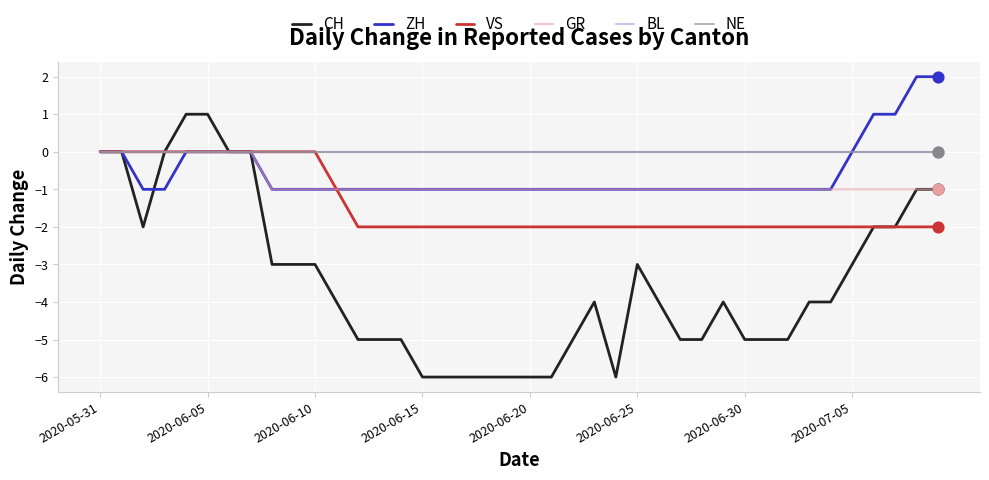

Is this an area chart (filled region under the line)?

No